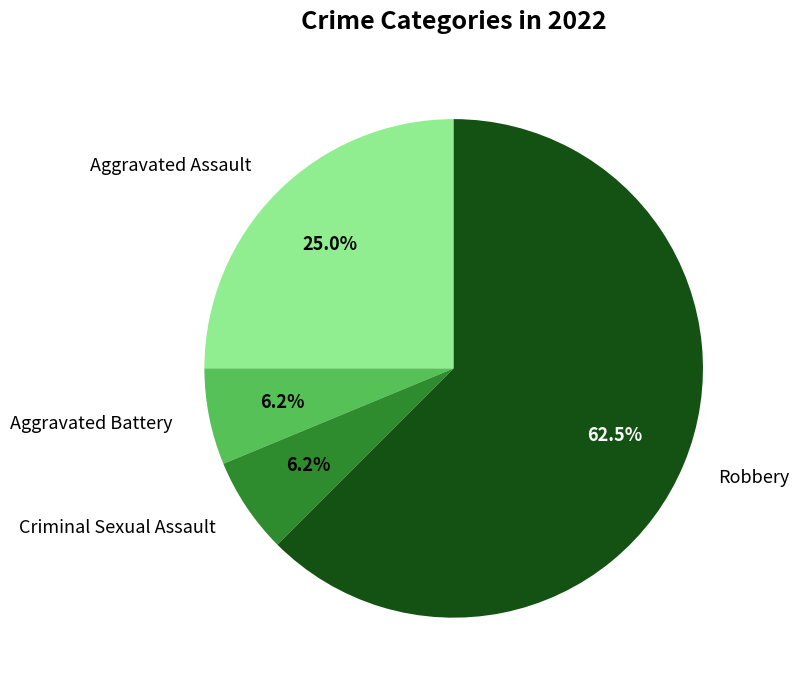

Do Robbery and Criminal Sexual Assault together represent more than half of the pie?

Yes